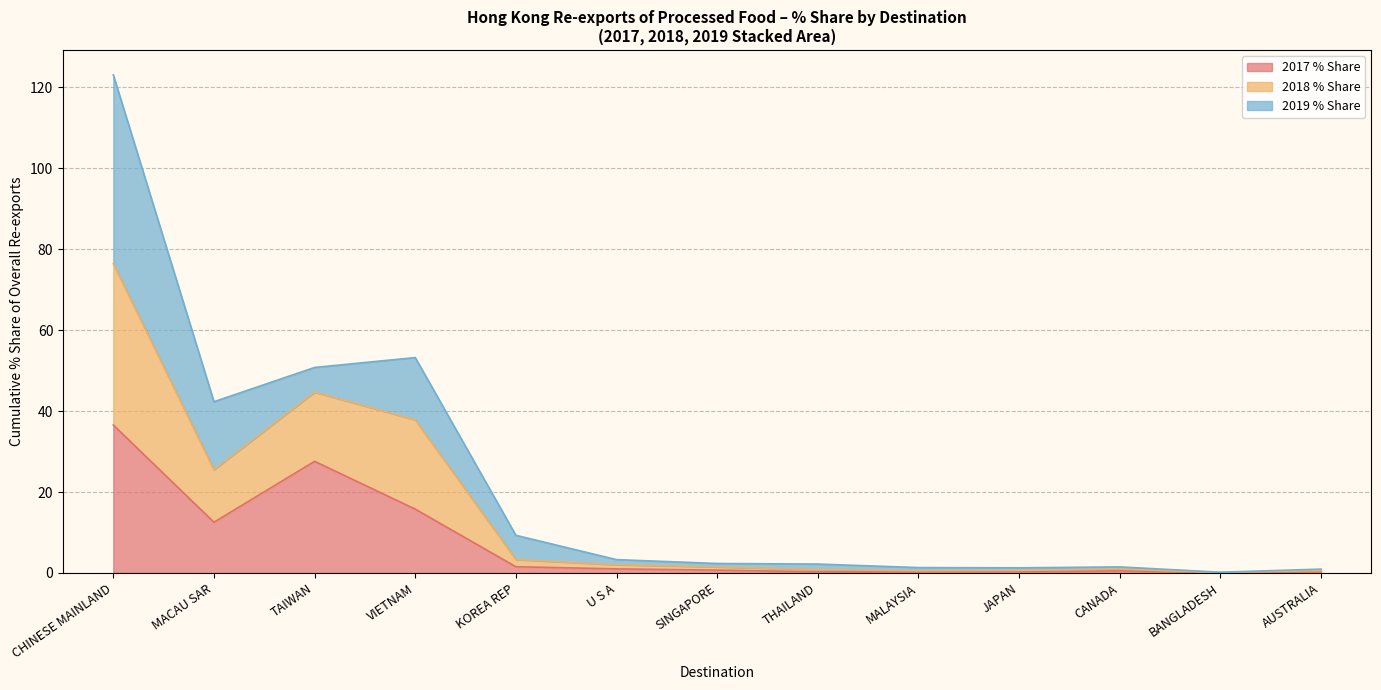

True or false: 2017 RX (USD M) has a value of 0.1 at BANGLADESH.

False